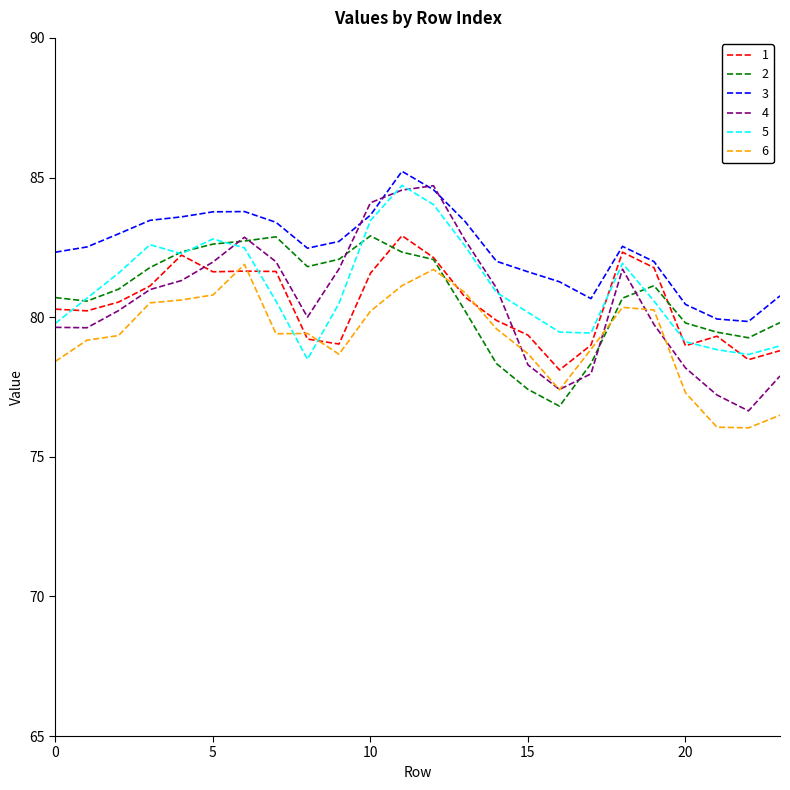

What is the maximum value for 1?

82.9